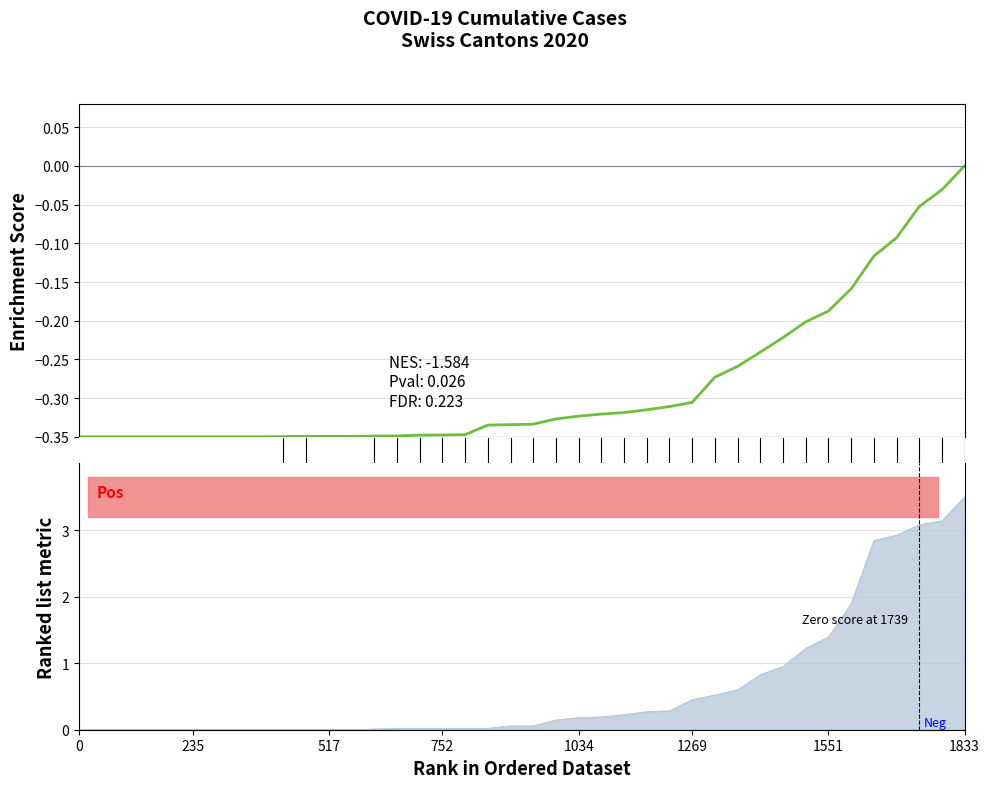

True or false: the data has more than 2 interior local peaks.

False